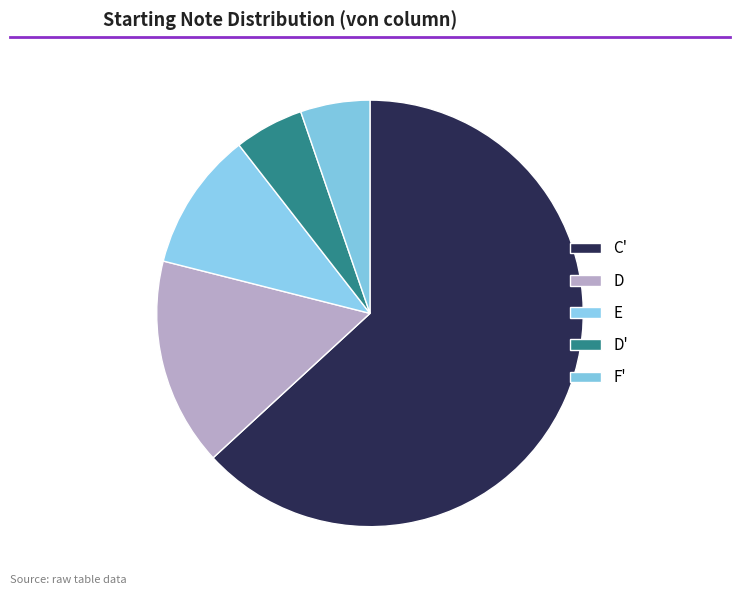

How many slices are in this pie chart?

5